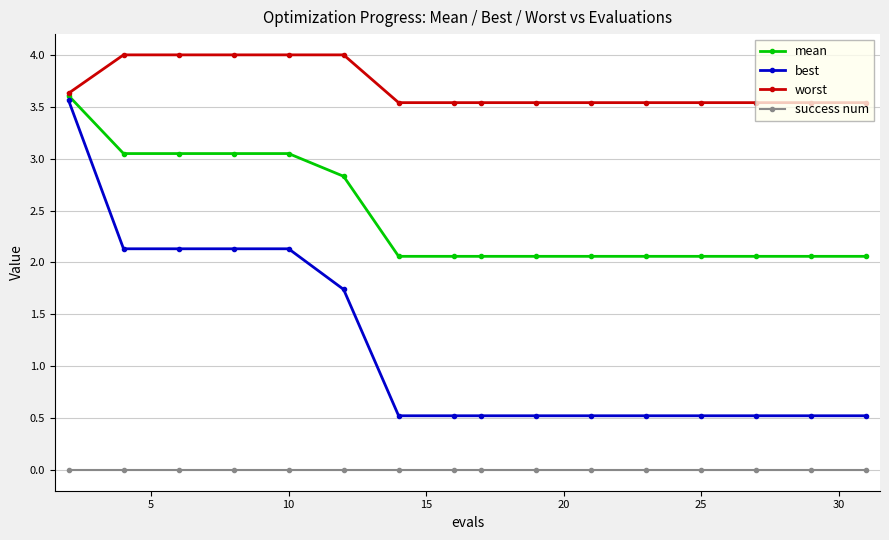

List the series in order of their overall mean, lowest first.

success num, best, mean, worst